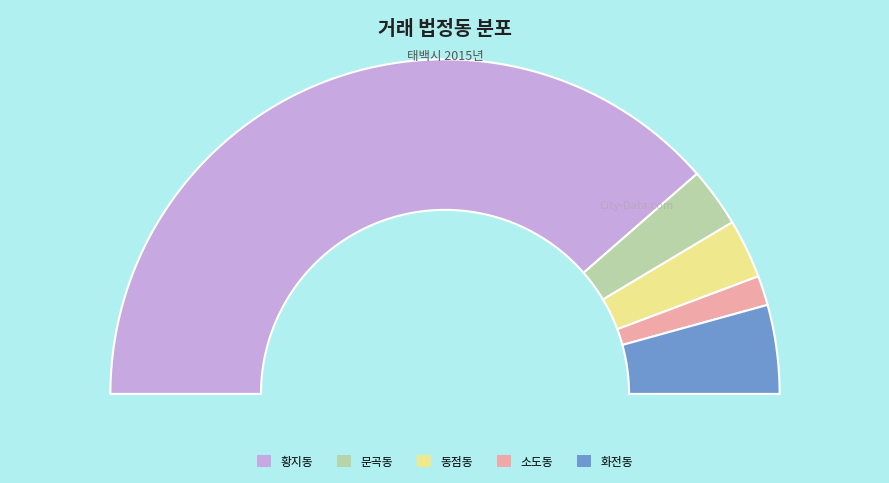

Which has a higher value, 황지동 or 화전동?

황지동